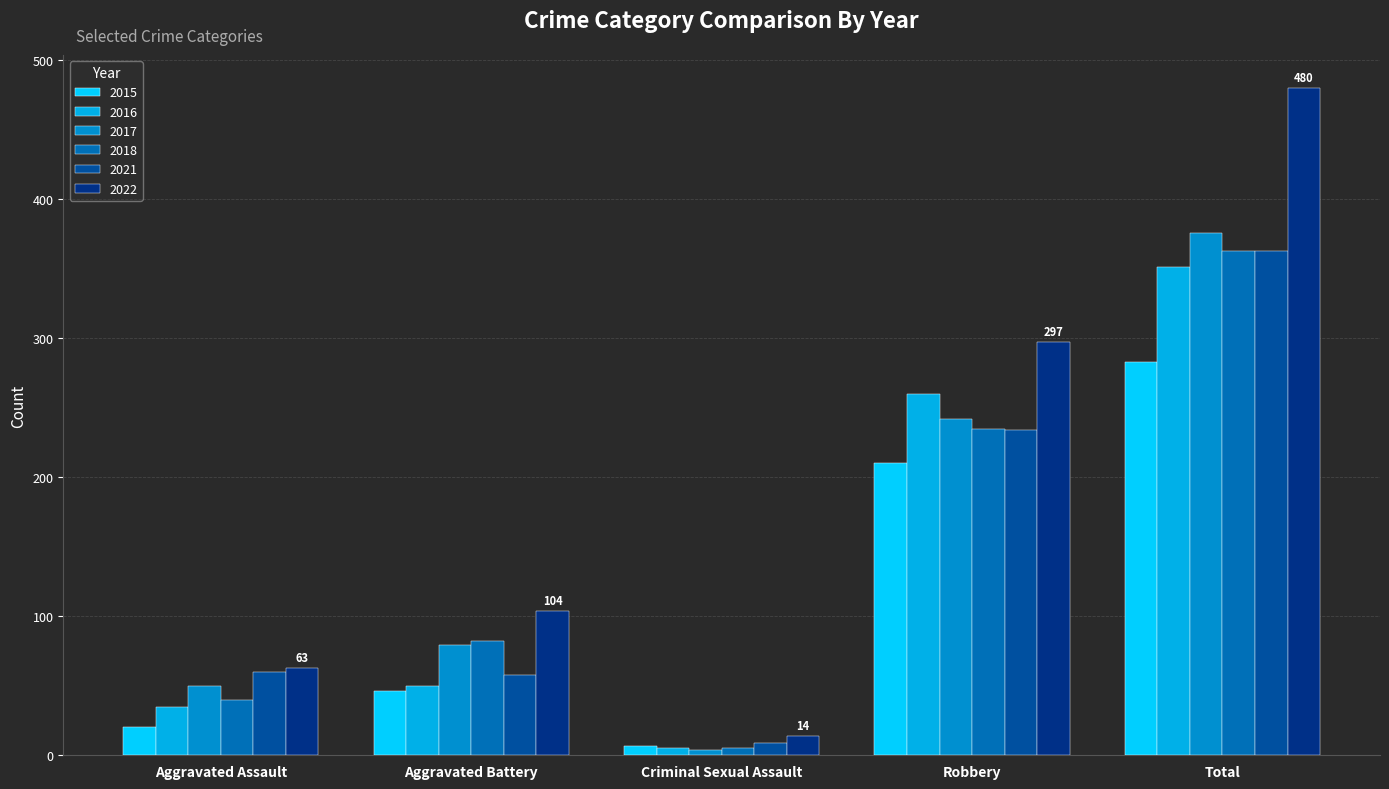

The 2015 series shows 31 at Aggravated Assault. True or false?

False